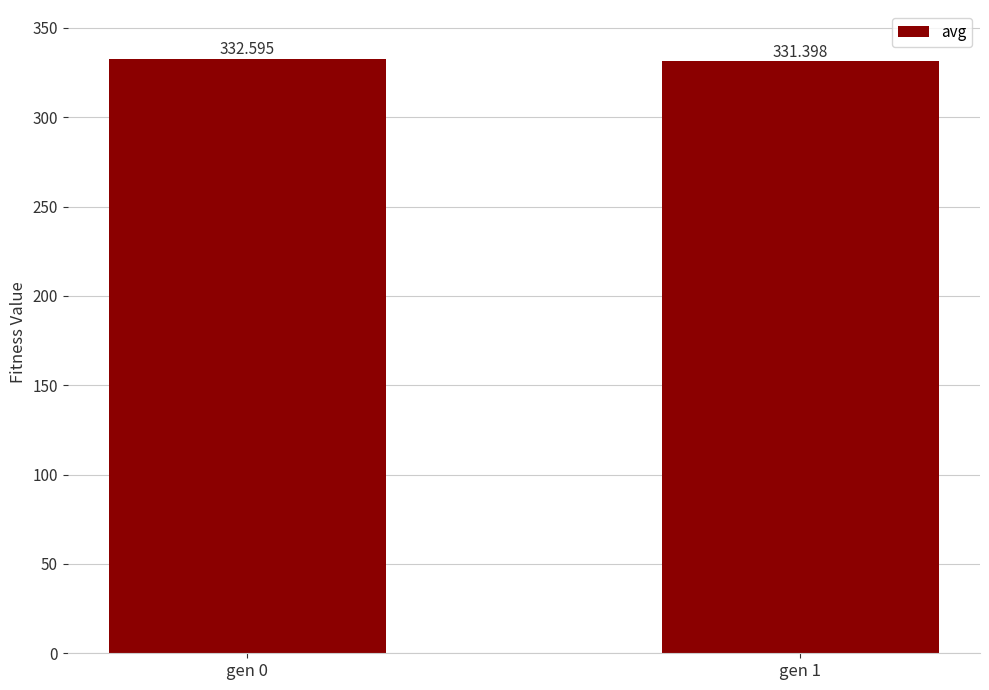

List the labels in order of value, largest first.

gen 0, gen 1